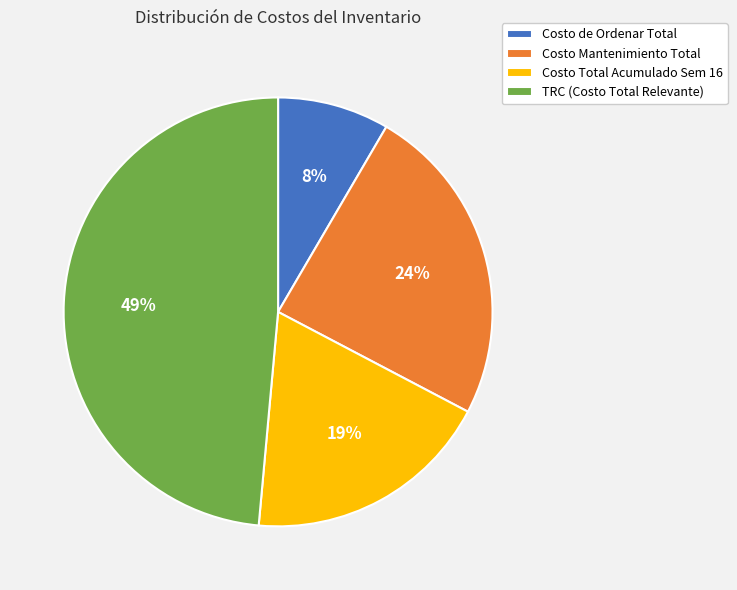

How many segments does this pie chart have?

4